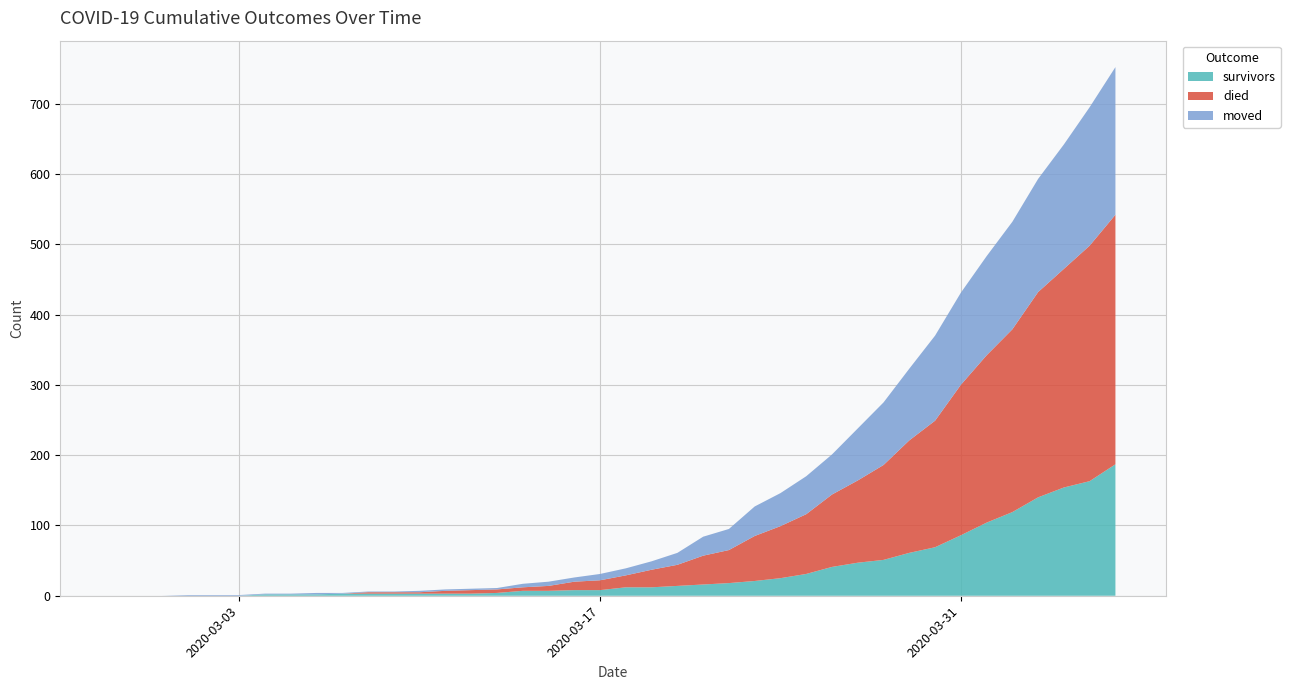

Reading left to right, what are all the values shown in this chart?

survivors: 2020-02-27=0	2020-02-28=0	2020-02-29=0	2020-03-01=0	2020-03-02=0	2020-03-03=0	2020-03-04=2	2020-03-05=2	2020-03-06=2	2020-03-07=3	2020-03-08=3	2020-03-09=3	2020-03-10=3	2020-03-11=3	2020-03-12=3	2020-03-13=4	2020-03-14=7	2020-03-15=7	2020-03-16=8	2020-03-17=8	2020-03-18=12	2020-03-19=12	2020-03-20=14	2020-03-21=16	2020-03-22=18	2020-03-23=21	2020-03-24=25	2020-03-25=31	2020-03-26=41	2020-03-27=47	2020-03-28=51	2020-03-29=61	2020-03-30=69	2020-03-31=86	2020-04-01=104	2020-04-02=119	2020-04-03=140	2020-04-04=154	2020-04-05=163	2020-04-06=187
died: 2020-02-27=0	2020-02-28=0	2020-02-29=0	2020-03-01=0	2020-03-02=0	2020-03-03=0	2020-03-04=0	2020-03-05=0	2020-03-06=0	2020-03-07=0	2020-03-08=2	2020-03-09=2	2020-03-10=2	2020-03-11=4	2020-03-12=5	2020-03-13=5	2020-03-14=5	2020-03-15=7	2020-03-16=12	2020-03-17=14	2020-03-18=17	2020-03-19=25	2020-03-20=30	2020-03-21=41	2020-03-22=47	2020-03-23=64	2020-03-24=74	2020-03-25=85	2020-03-26=103	2020-03-27=117	2020-03-28=135	2020-03-29=160	2020-03-30=180	2020-03-31=214	2020-04-01=238	2020-04-02=260	2020-04-03=292	2020-04-04=311	2020-04-05=335	2020-04-06=355
moved: 2020-02-27=0	2020-02-28=0	2020-02-29=0	2020-03-01=1	2020-03-02=1	2020-03-03=1	2020-03-04=1	2020-03-05=1	2020-03-06=2	2020-03-07=1	2020-03-08=1	2020-03-09=1	2020-03-10=2	2020-03-11=2	2020-03-12=2	2020-03-13=2	2020-03-14=5	2020-03-15=6	2020-03-16=6	2020-03-17=9	2020-03-18=10	2020-03-19=12	2020-03-20=17	2020-03-21=27	2020-03-22=30	2020-03-23=42	2020-03-24=47	2020-03-25=54	2020-03-26=57	2020-03-27=74	2020-03-28=89	2020-03-29=102	2020-03-30=121	2020-03-31=131	2020-04-01=141	2020-04-02=153	2020-04-03=161	2020-04-04=177	2020-04-05=197	2020-04-06=210